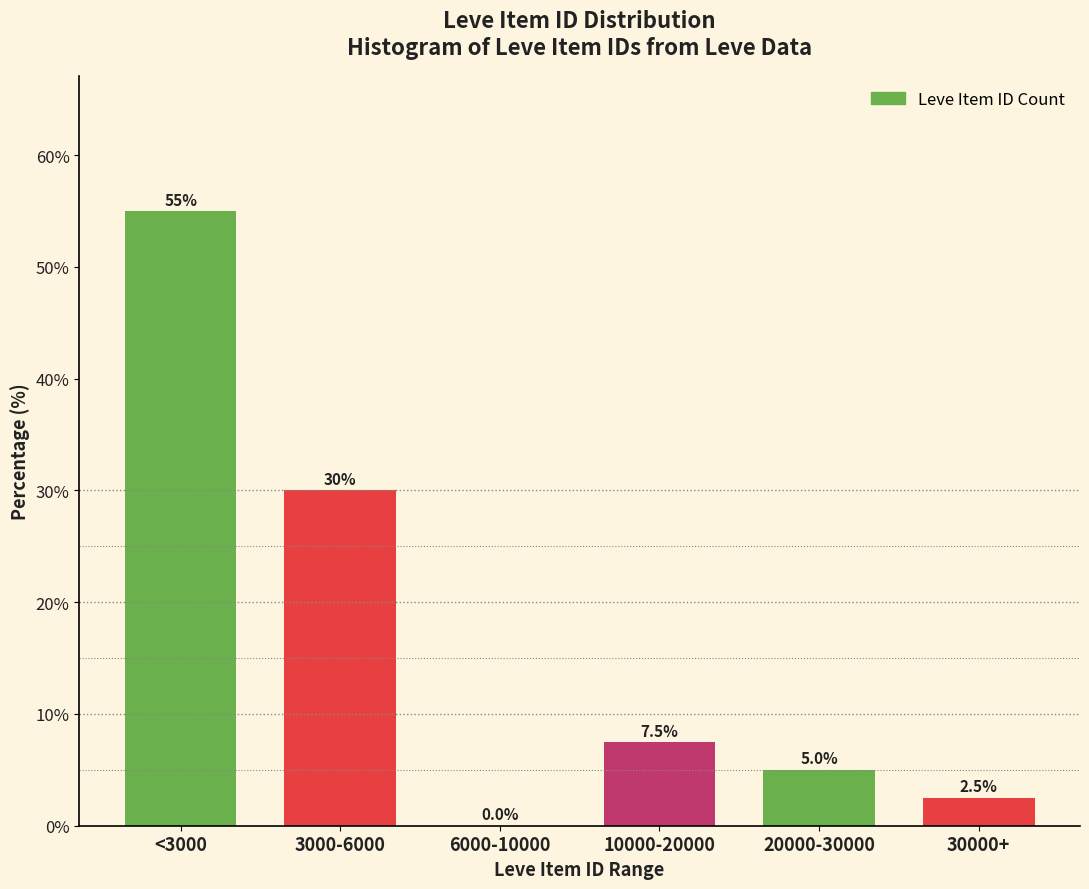

Reading right to left, transcribe all the data shown in this chart.

30000+=2.5	20000-30000=5.0	10000-20000=7.5	6000-10000=0.0	3000-6000=30.0	<3000=55.0